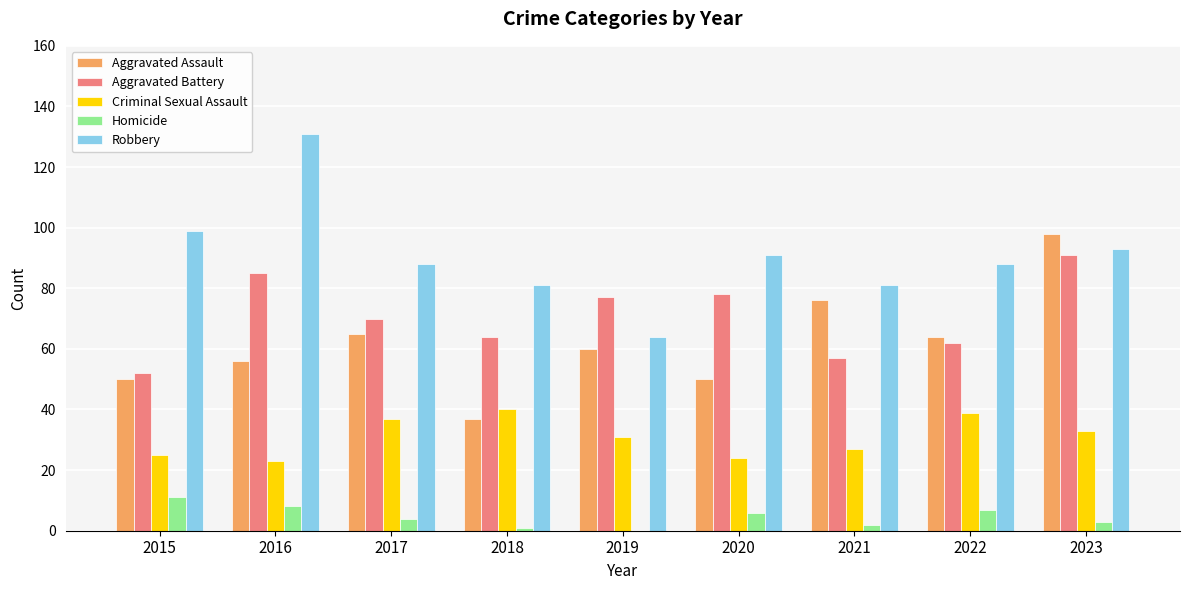

At which label does Criminal Sexual Assault first exceed 31?

2017